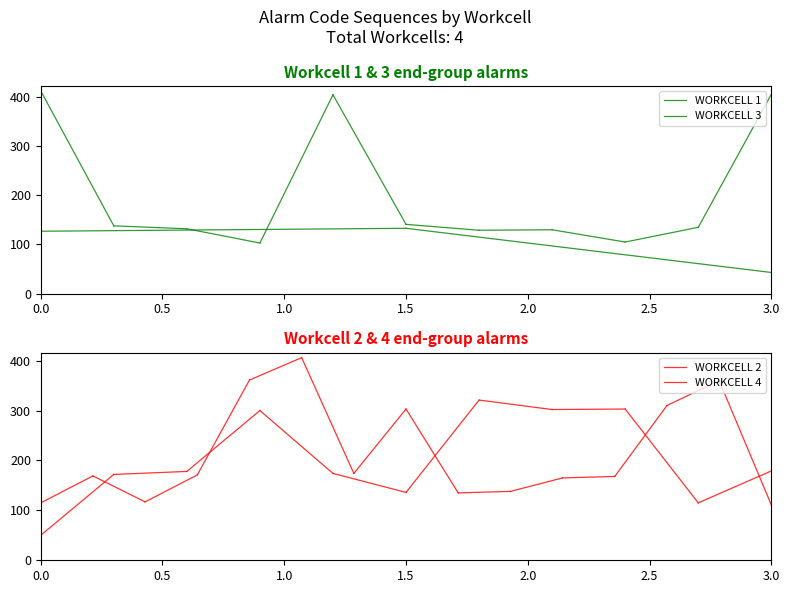

What is the lowest value of the WORKCELL 4 series?

50